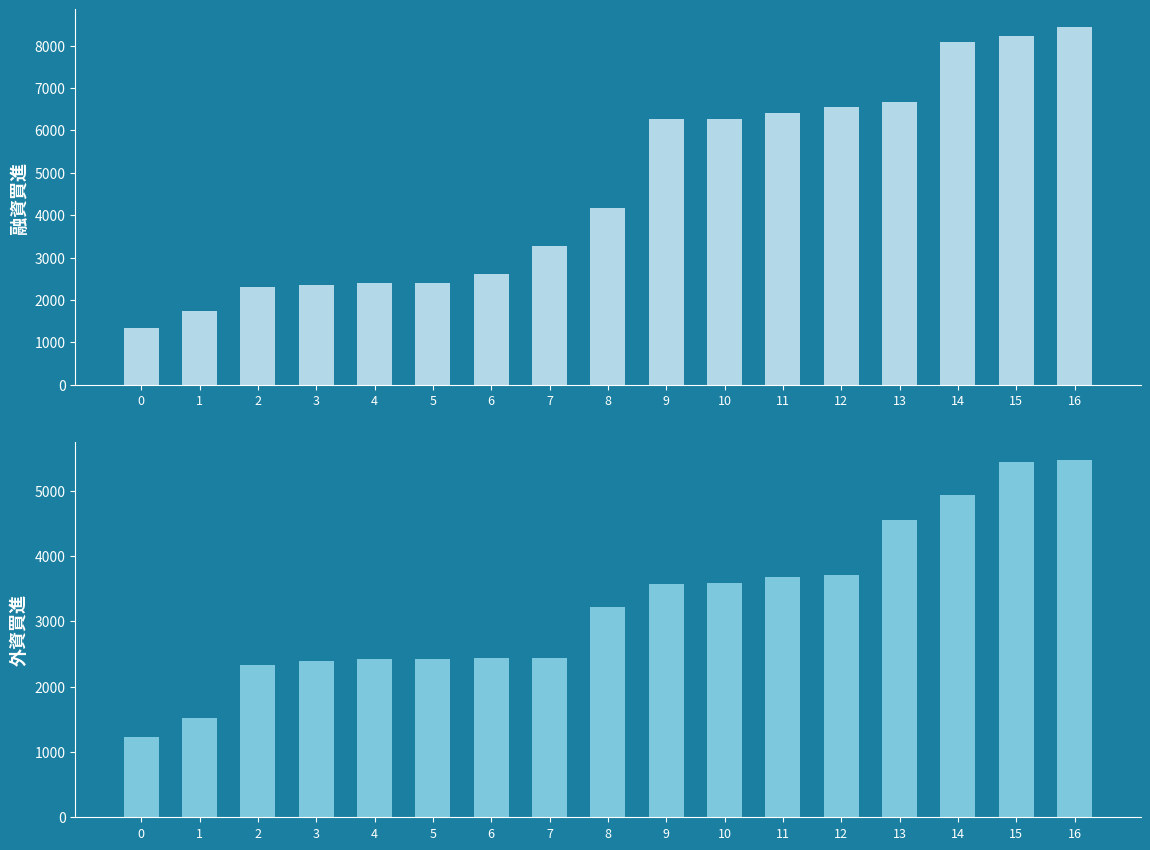

Reading left to right, transcribe all the data shown in this chart.

融資買進: 1339	1737	2312	2362	2387	2401	2612	3265	4173	6266	6275	6409	6561	6672	8081	8234	8433
外資買進: 1229	1522	2329	2385	2425	2428	2439	2441	3218	3563	3591	3673	3702	4551	4927	5439	5469